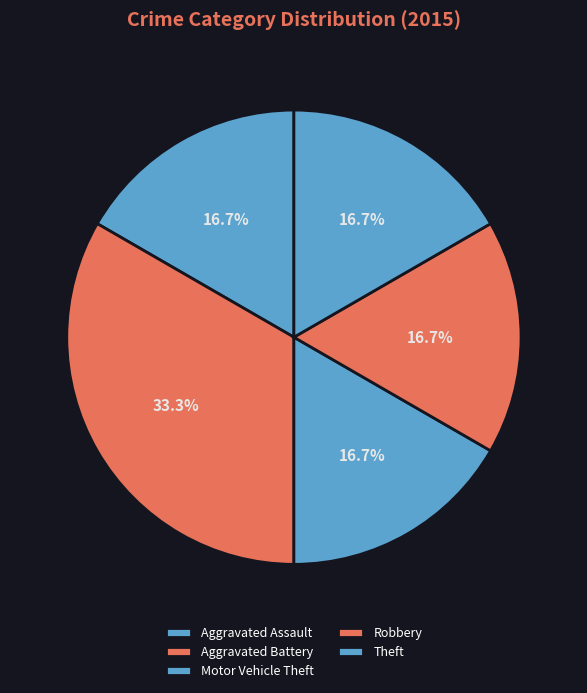

What percentage is the Aggravated Assault slice, to the nearest percent?

17%